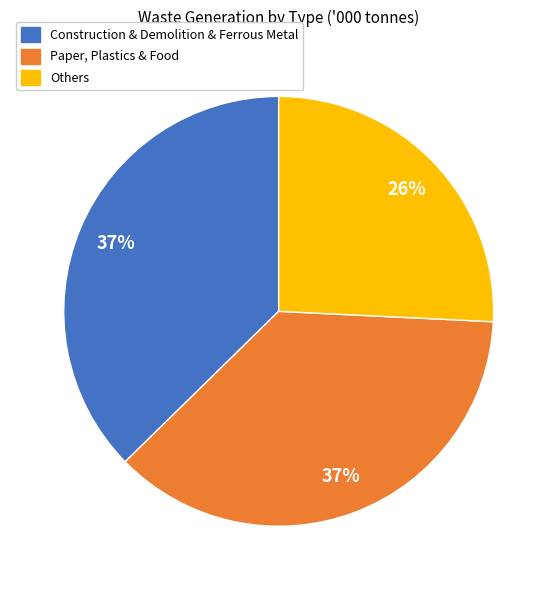

Which category has the smallest portion of the pie?

Others